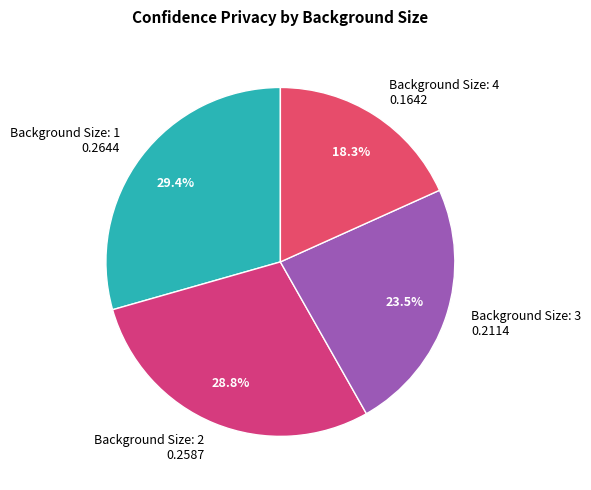

To the nearest percent, what is the combined percentage of Background Size: 2 and Background Size: 4?

47%